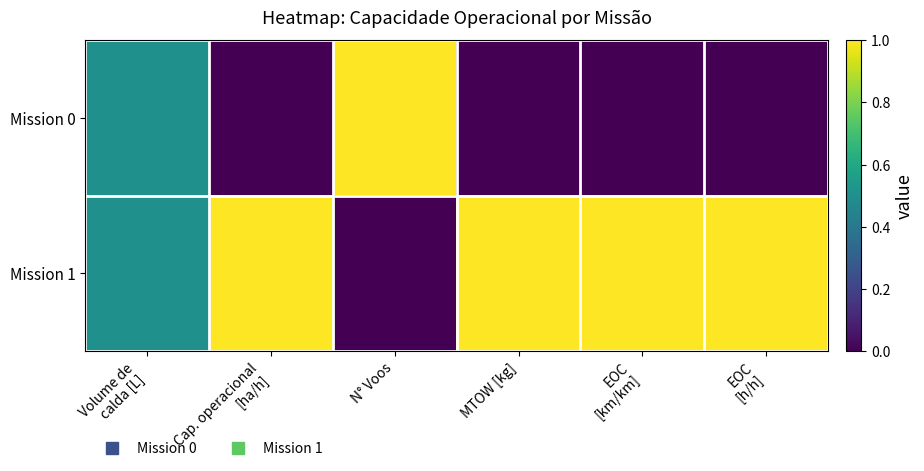

List the series in order of their overall mean, lowest first.

Mission 0, Mission 1